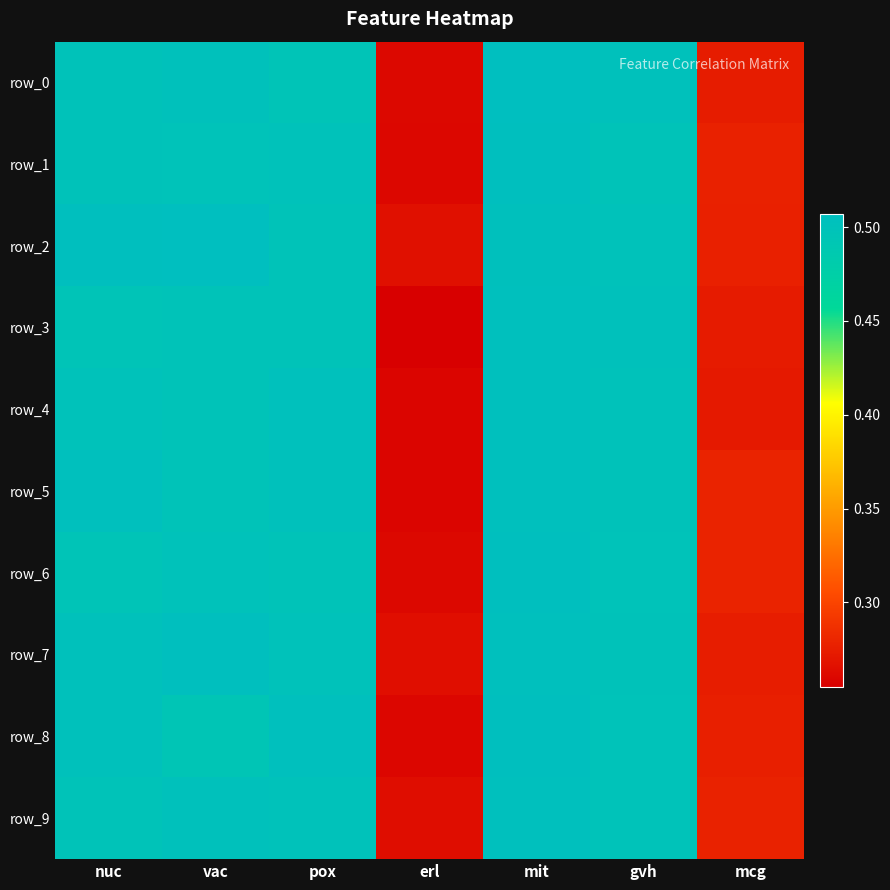

At how many categories does at least one series exceed 0?

7